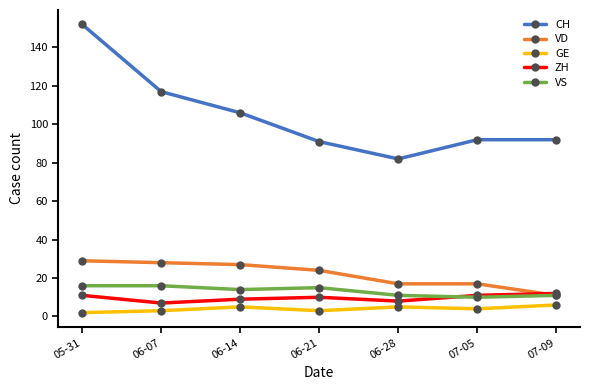

Which series has the largest range (max minus min)?

CH